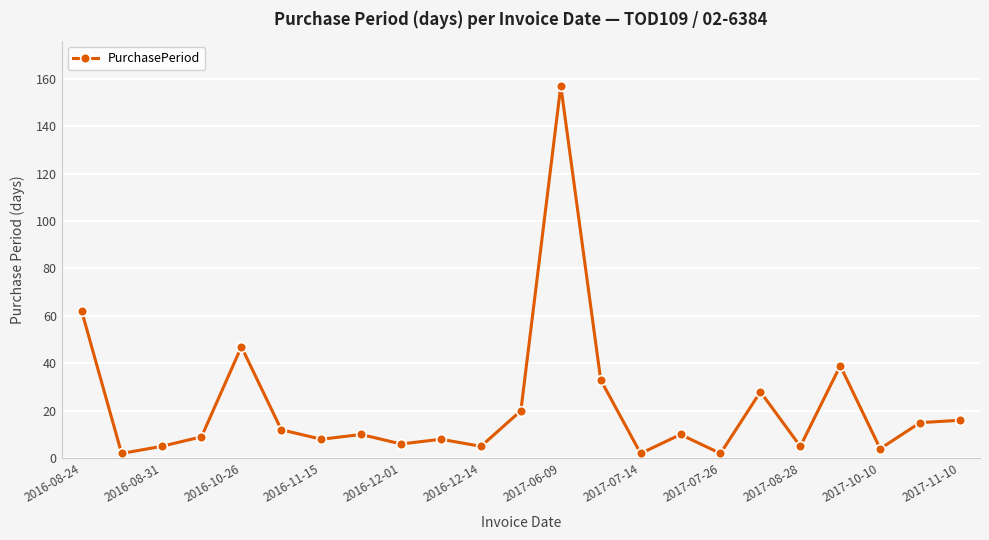

What is the maximum value shown in the chart?

157